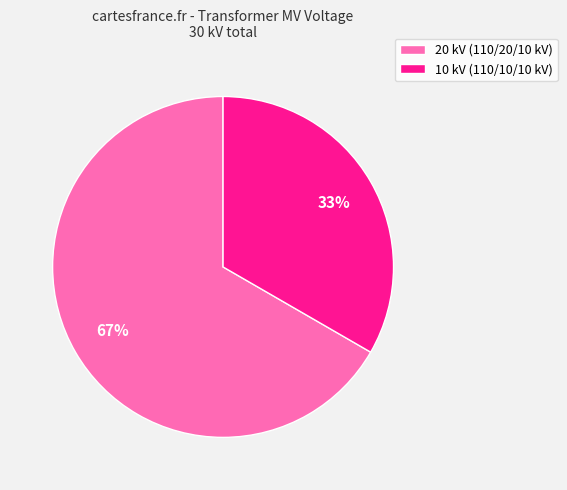

How many segments does this pie chart have?

2